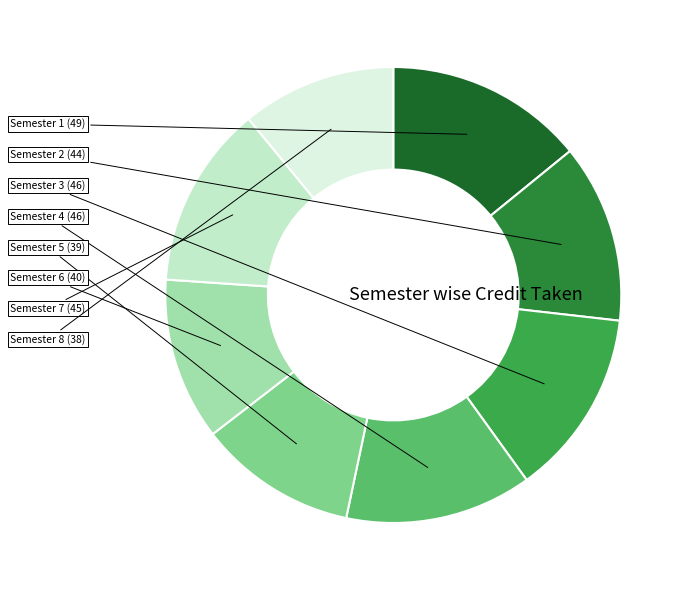

Which category has the smallest portion of the pie?

Semester 8